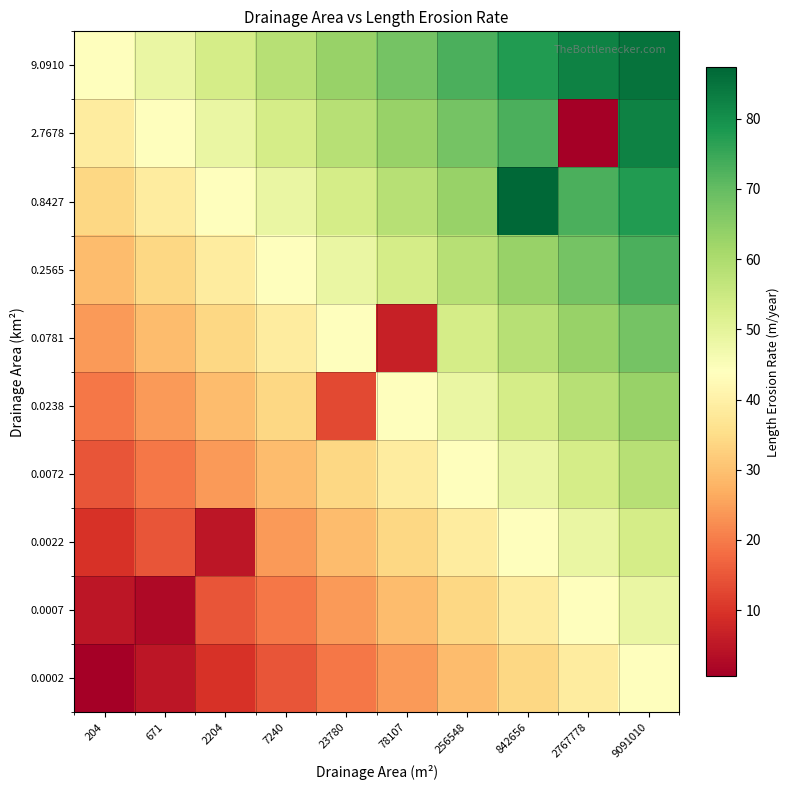

Rank the series by their maximum value, from lowest to highest.

0.0002, 0.0007, 0.0022, 0.0072, 0.0238, 0.0781, 0.2565, 2.7678, 9.0910, 0.8427